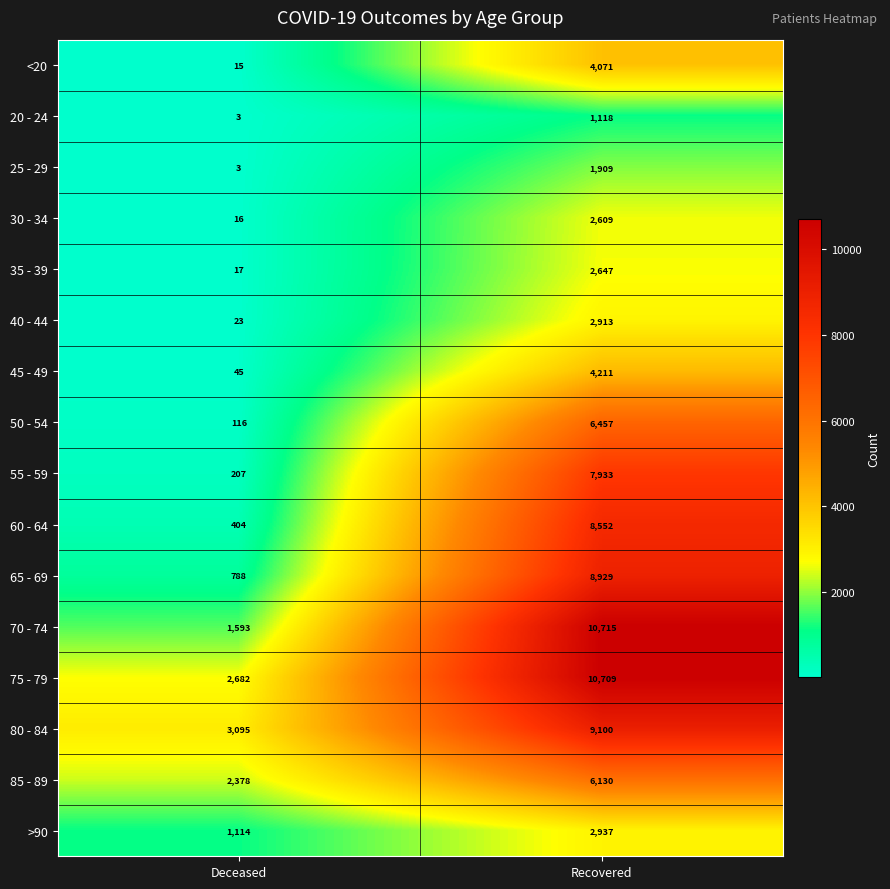

Which series has the widest spread of values?

70 - 74